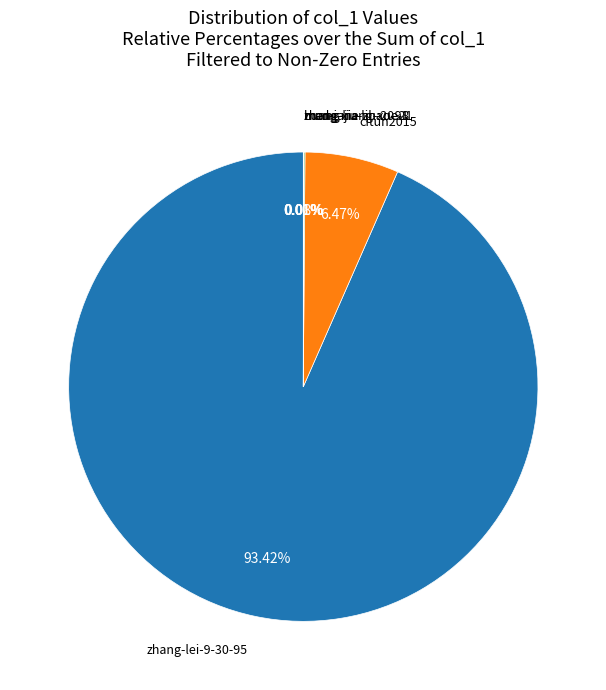

Is there a majority slice in this chart?

Yes